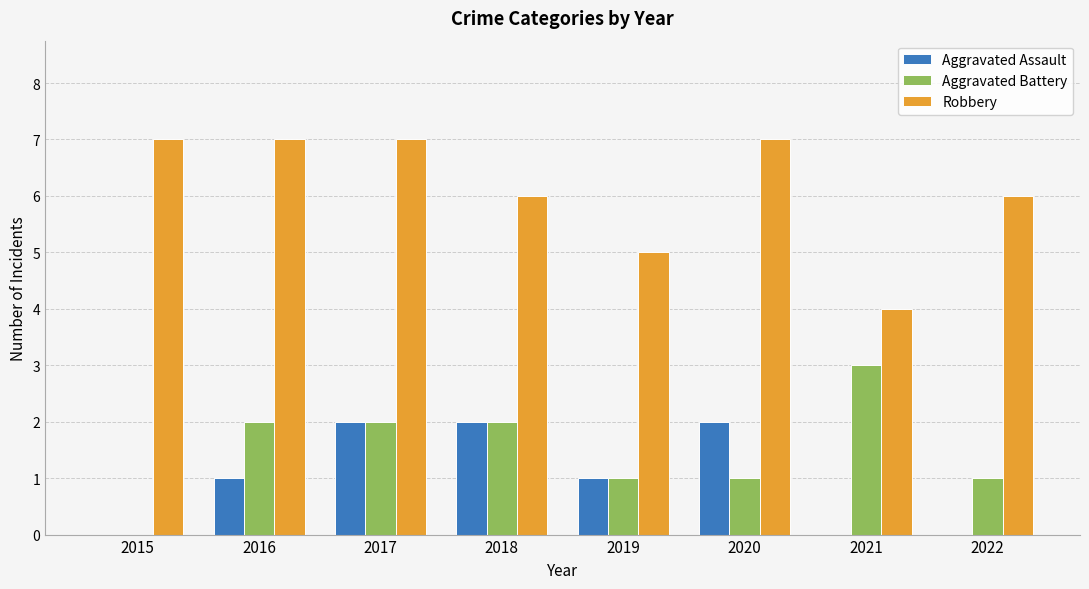

What is the maximum value shown in the chart?

7